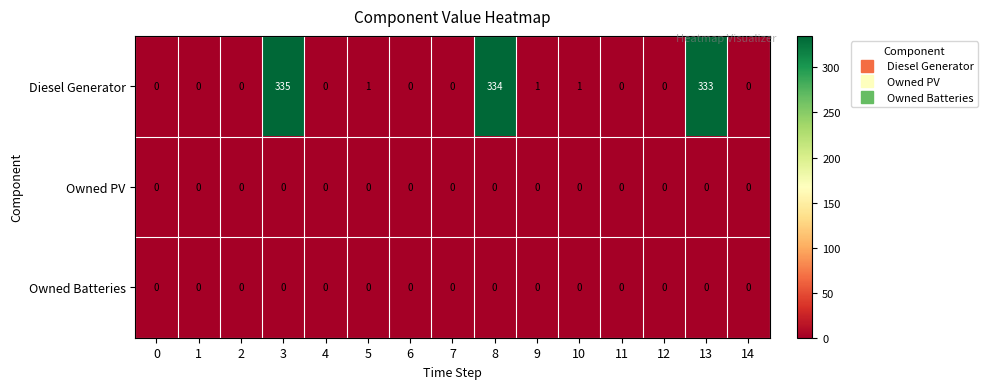

Which series changed the most between 13 and 14?

Diesel Generator